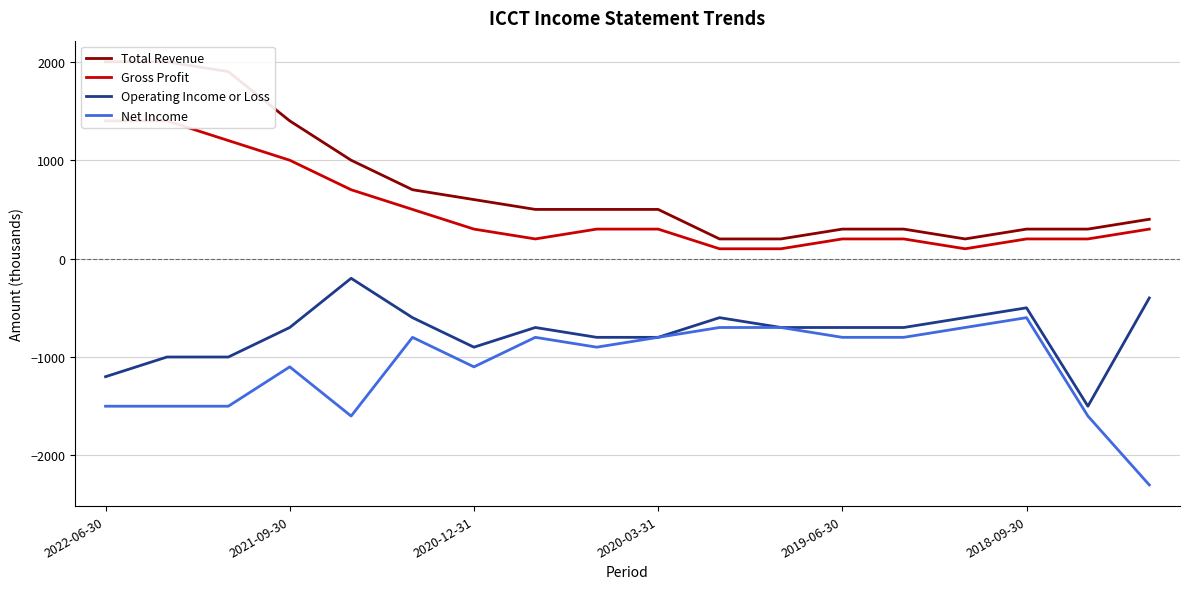

What is the minimum value for Net Income?

-2300